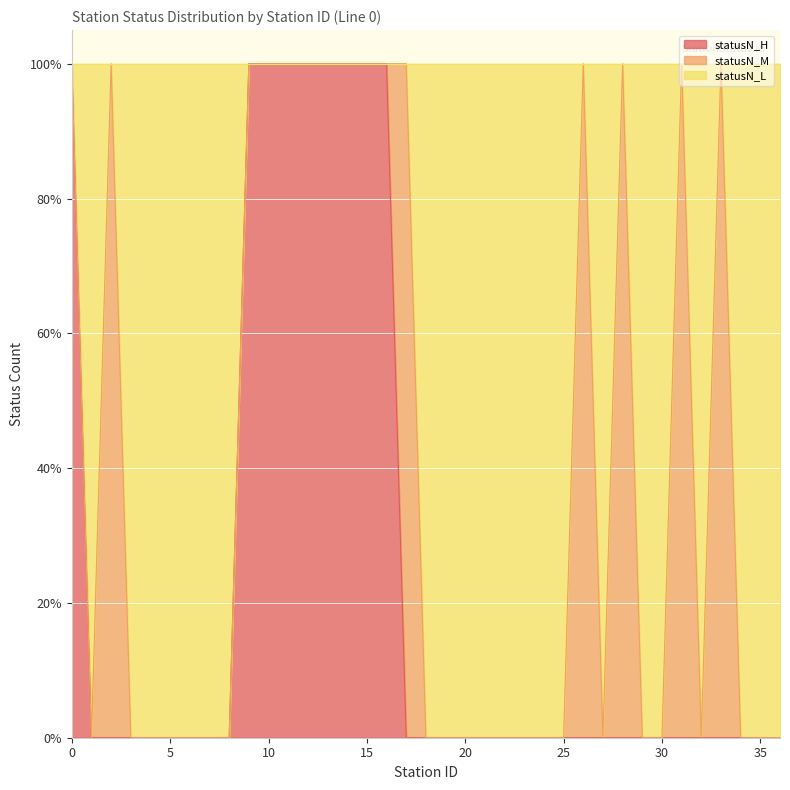

Does the chart display data point markers on the line(s)?

No